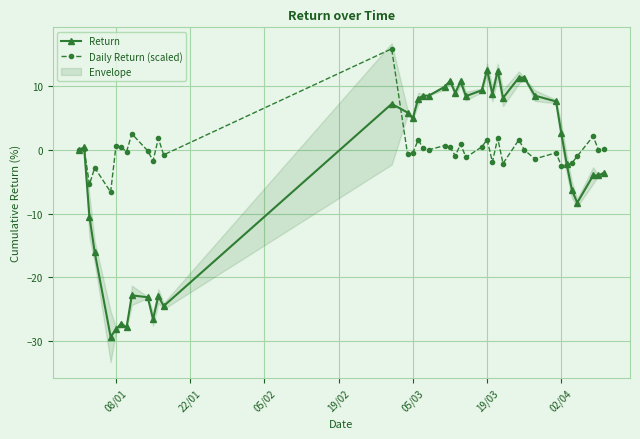

What is the difference between the maximum and minimum values in the Return series?

41.9